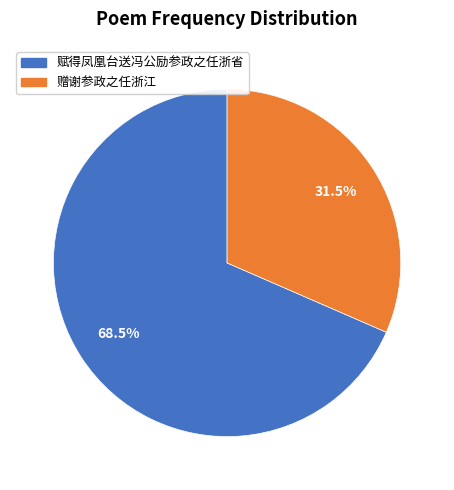

Which slice is the largest?

赋得凤凰台送冯公励参政之任浙省